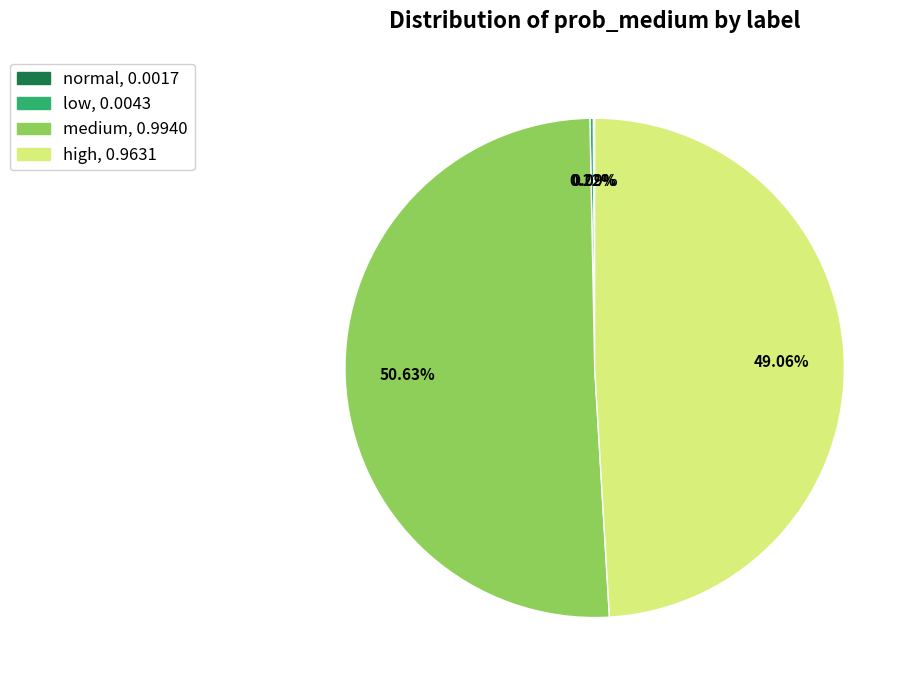

Is the sum of medium and high greater than half?

Yes